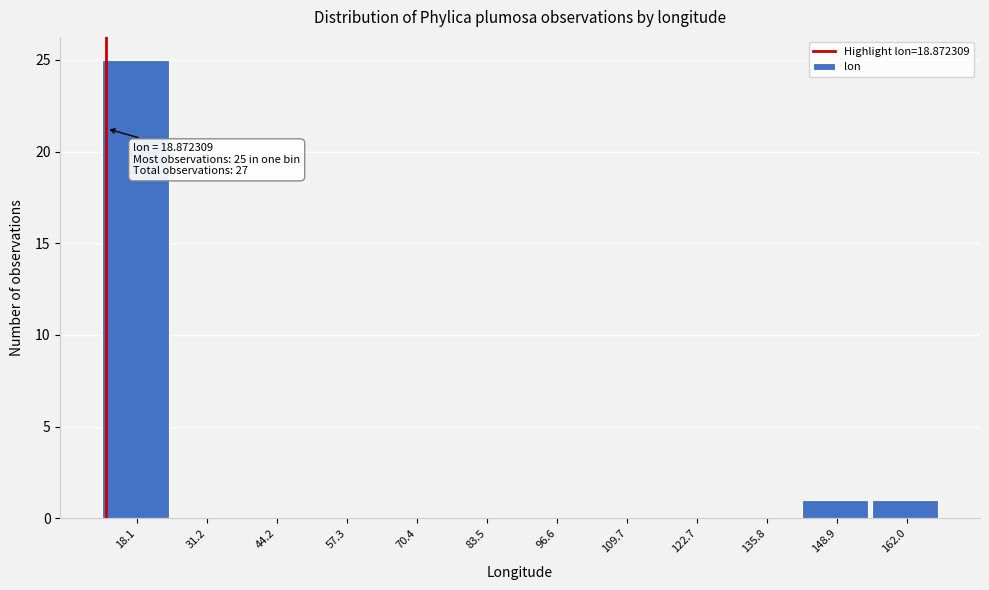

Reading left to right, what are all the values shown in this chart?

18.1=25	31.2=0	44.2=0	57.3=0	70.4=0	83.5=0	96.6=0	109.7=0	122.7=0	135.8=0	148.9=1	162.0=1